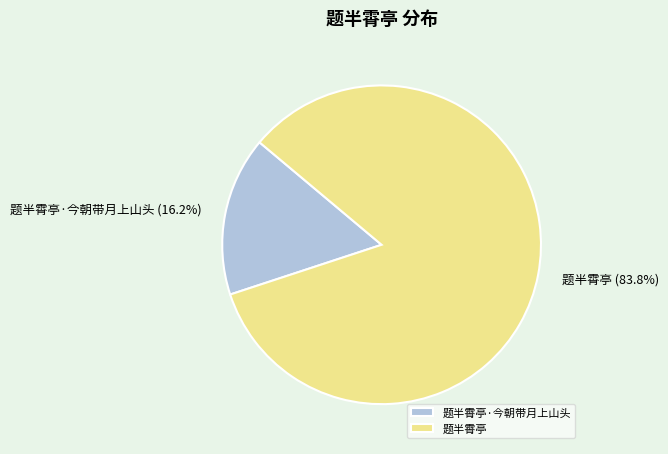

To the nearest percent, what is the average slice percentage?

50%